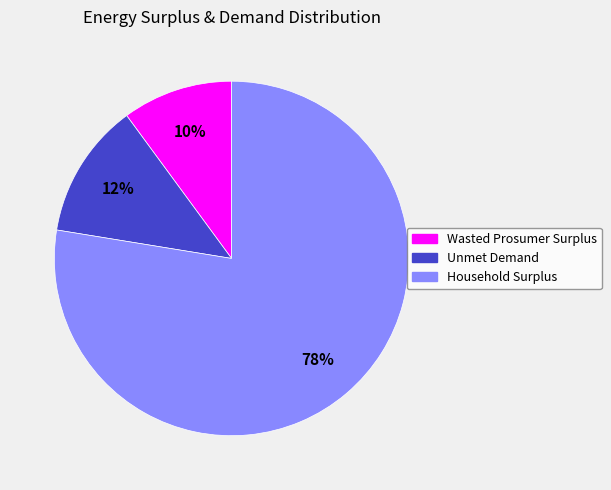

Between Unmet Demand and Wasted Prosumer Surplus, which is larger?

Unmet Demand